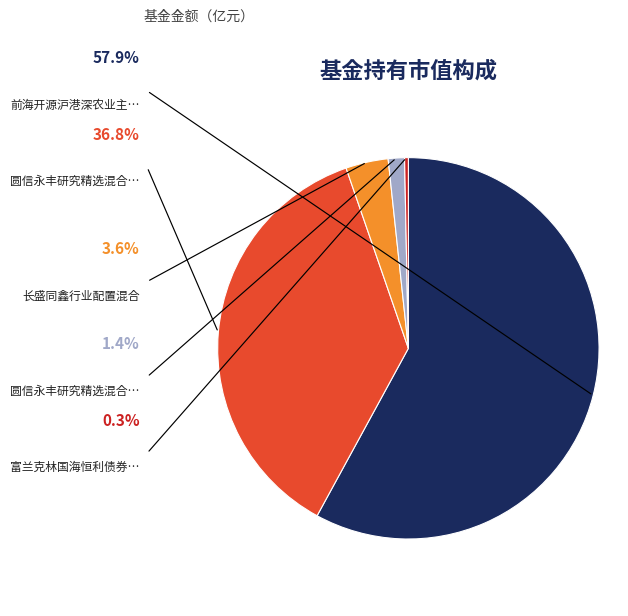

Does any single category account for the majority?

Yes